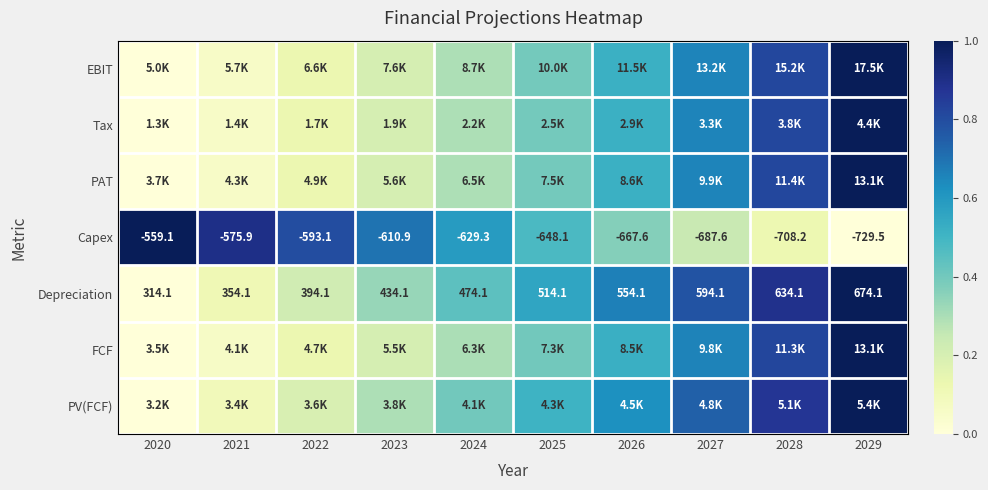

Is the value of PV(FCF) at 2028 greater than the value of Depreciation at 2028?

No